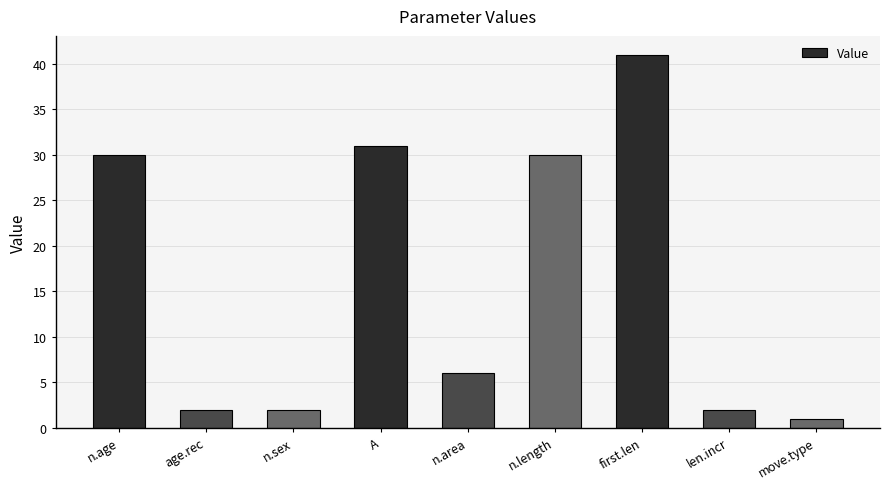

What position from the right is n.area?

5